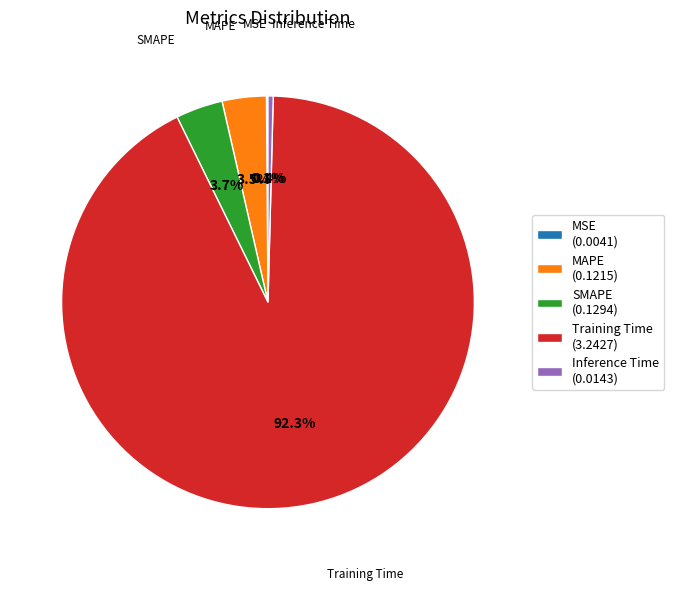

To the nearest percent, what is the combined percentage of Inference Time and SMAPE?

4%